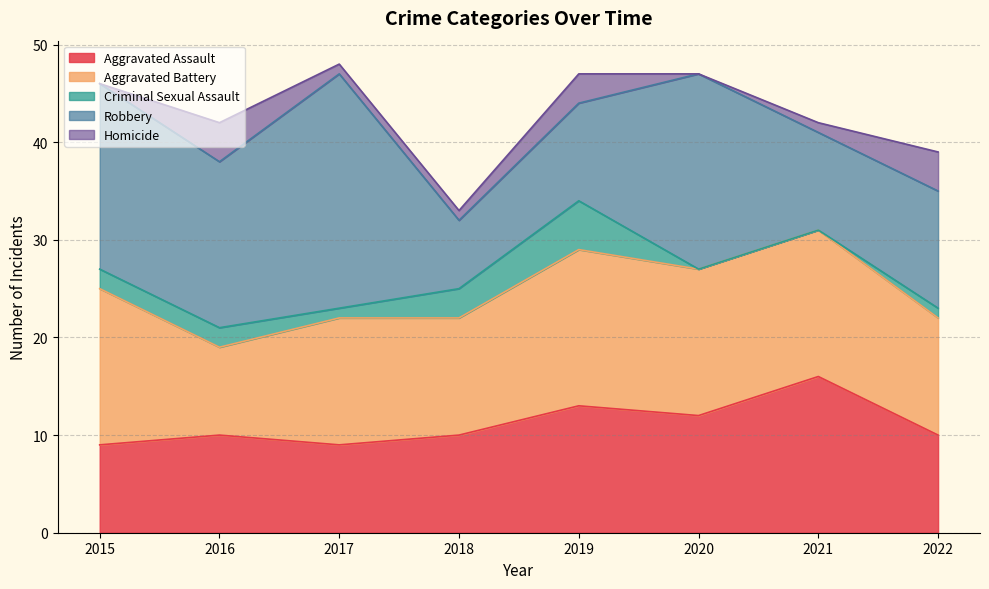

True or false: Aggravated Battery and Homicide cross at least once.

False